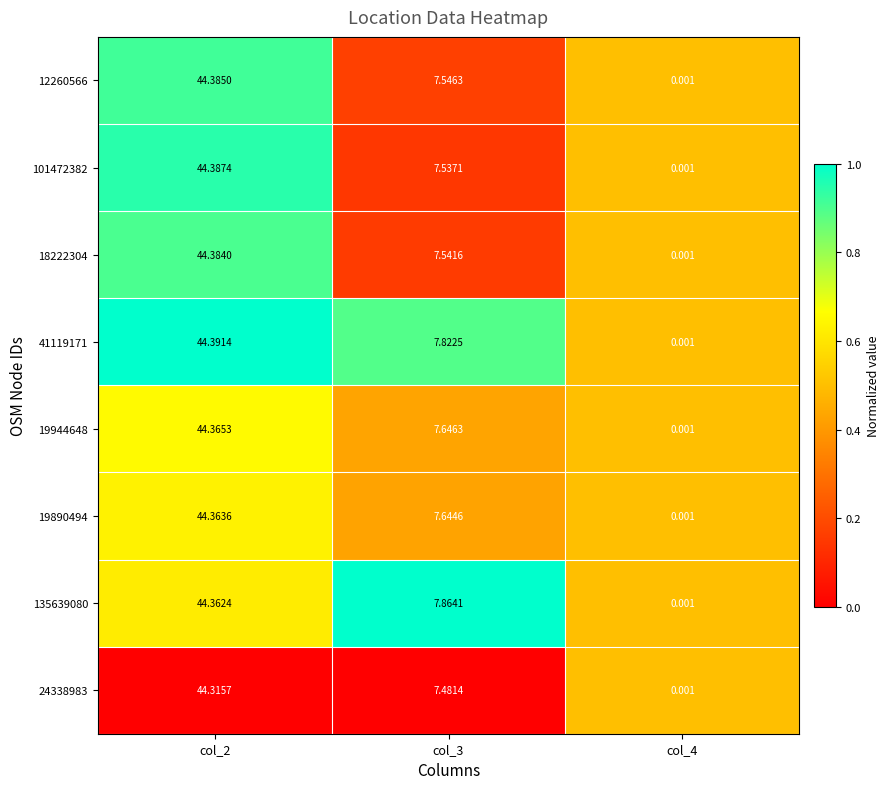

Is the value of 41119171 at col_3 greater than the value of 12260566 at col_4?

Yes